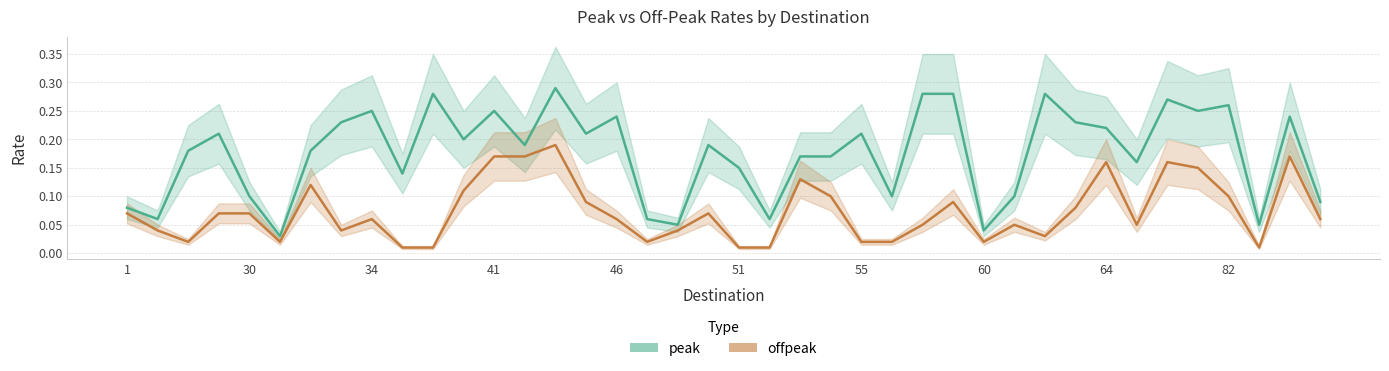

True or false: peak and offpeak cross at least once.

False